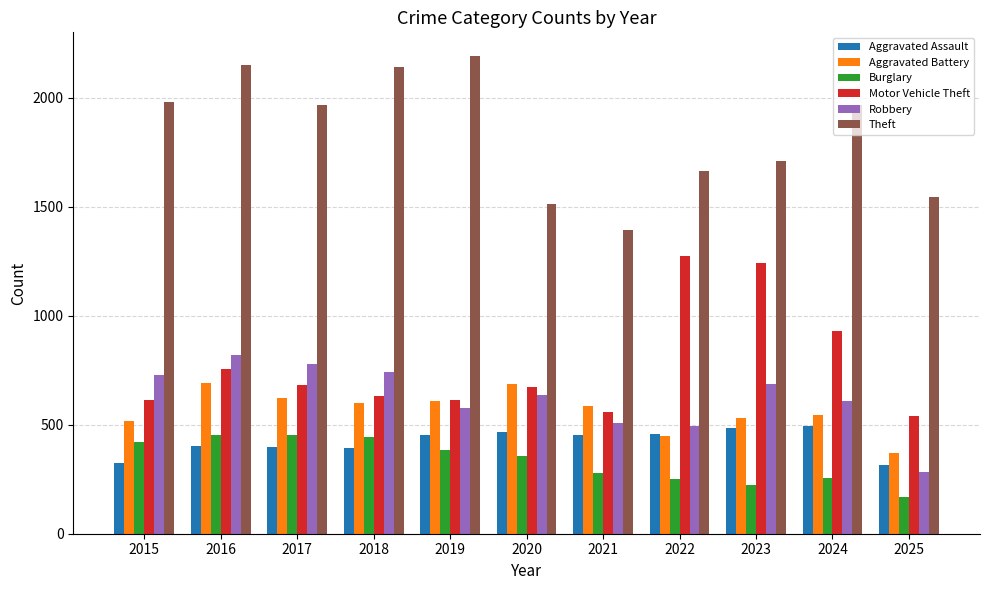

At how many categories does at least one series exceed 1419?

10